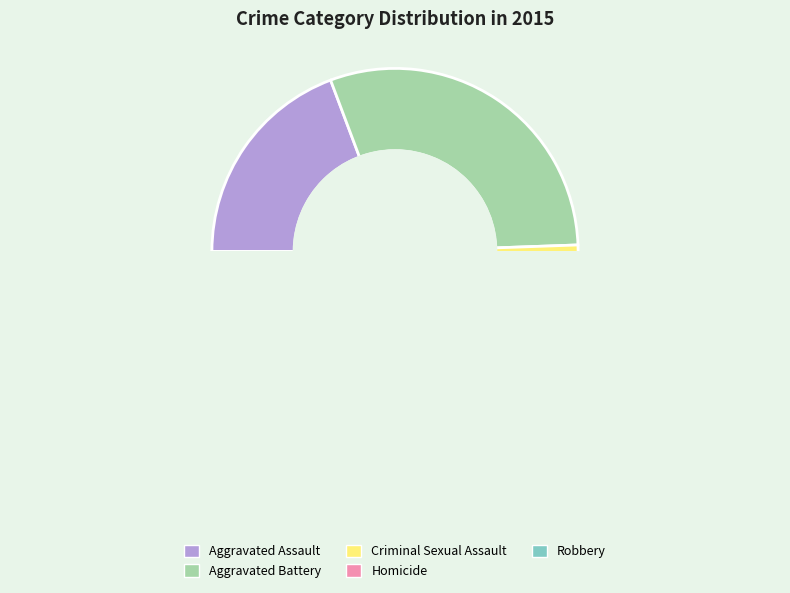

To the nearest percent, what percentage of the pie is Homicide?

2%